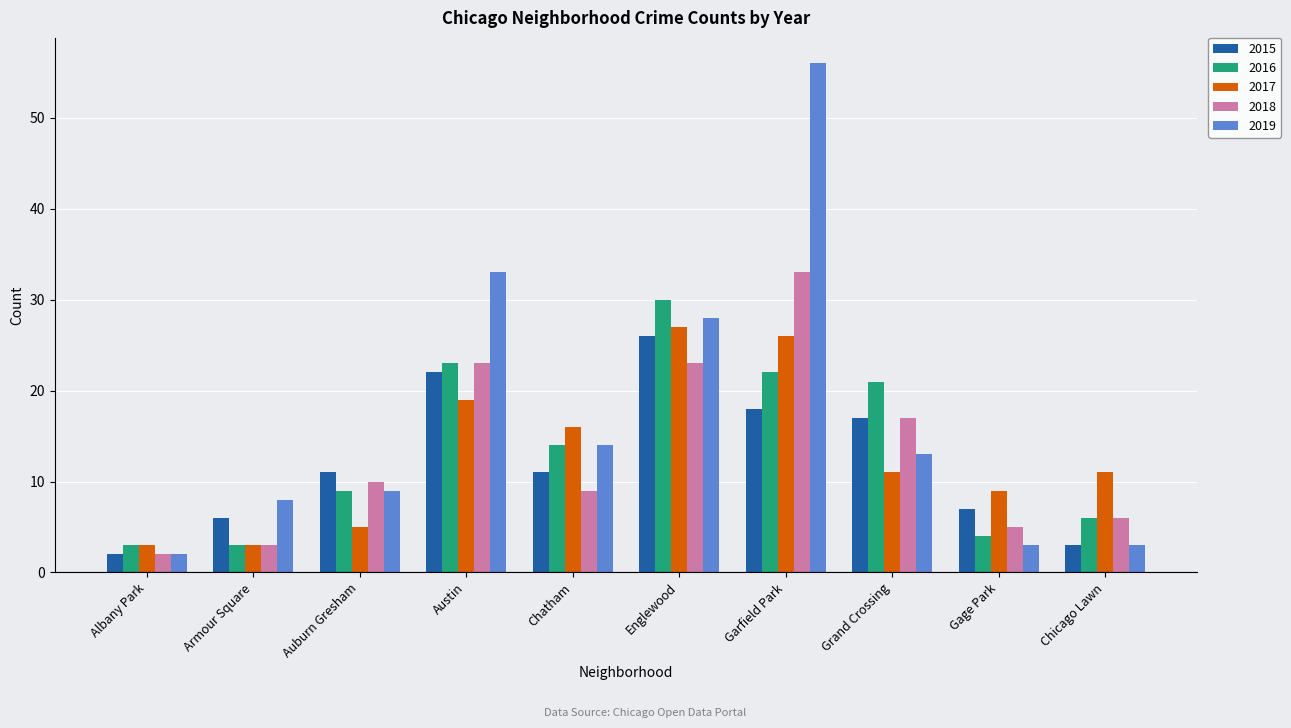

Reading right to left, list all the values displayed in this chart.

2015: 3	7	17	18	26	11	22	11	6	2
2016: 6	4	21	22	30	14	23	9	3	3
2017: 11	9	11	26	27	16	19	5	3	3
2018: 6	5	17	33	23	9	23	10	3	2
2019: 3	3	13	56	28	14	33	9	8	2